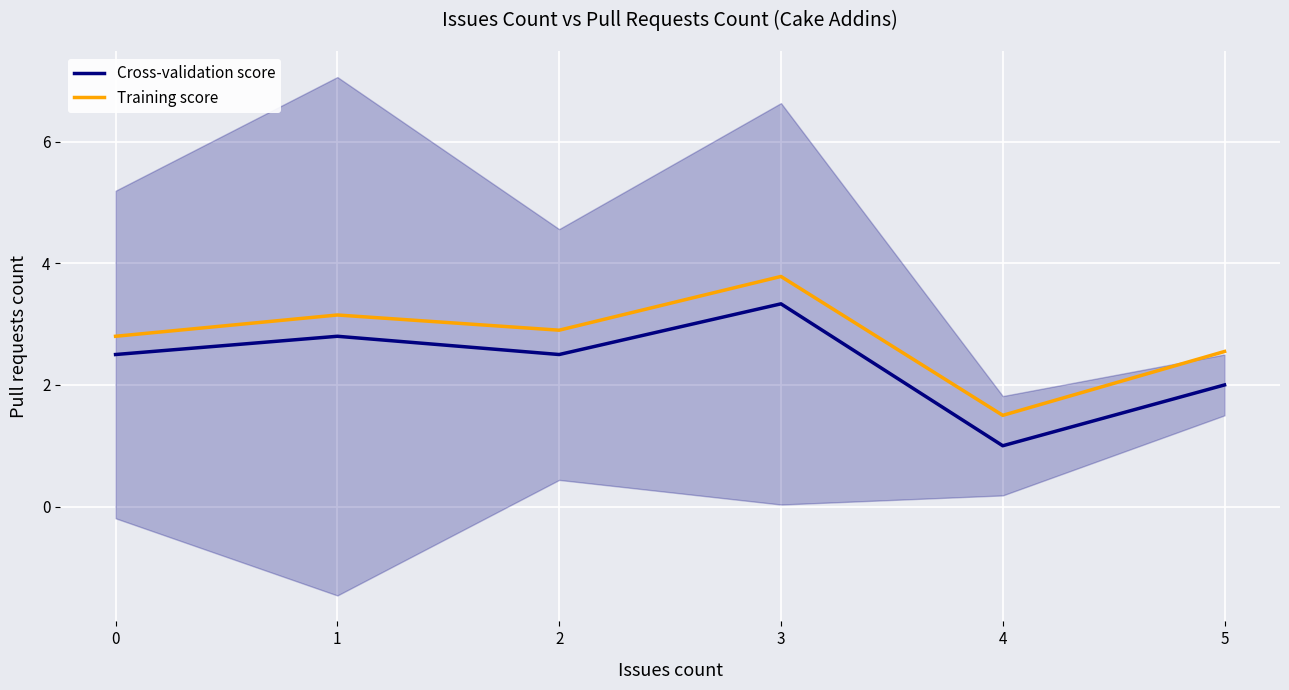

In Cross-validation score, how many points are higher than both neighbors (excluding endpoints)?

2